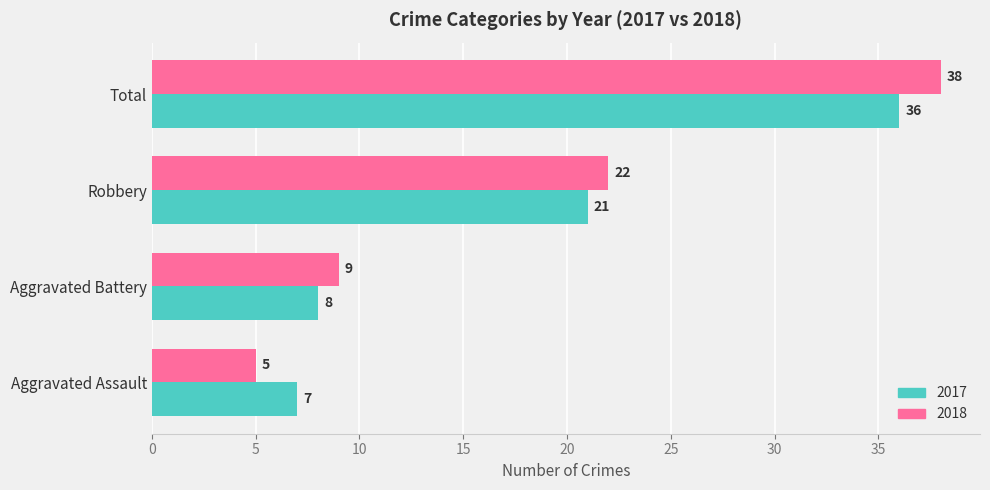

How many data points does each series have?

4